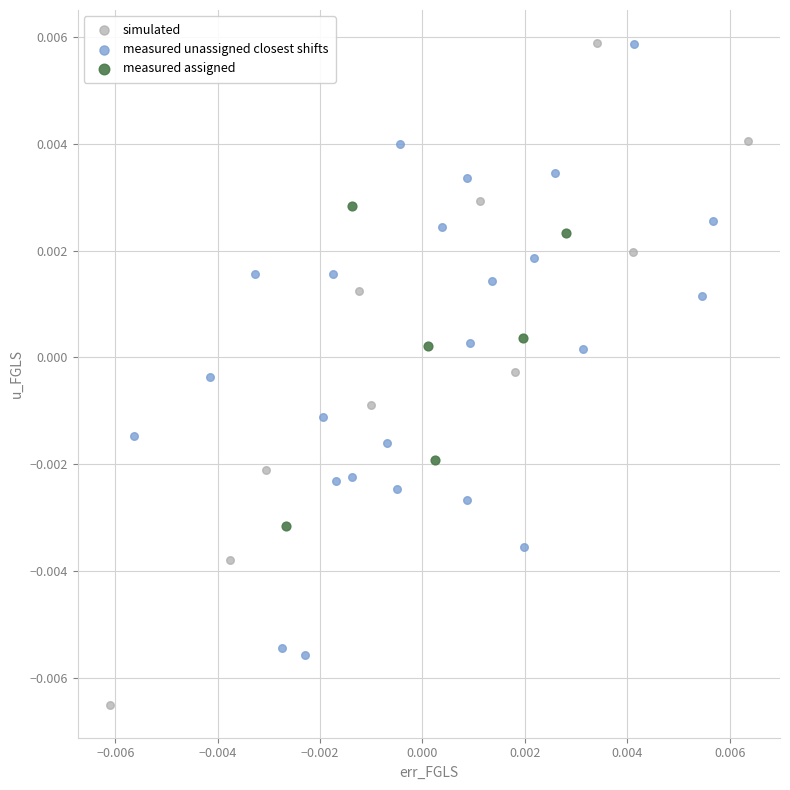

What are all the series names shown in the legend?

simulated, measured unassigned closest shifts, measured assigned